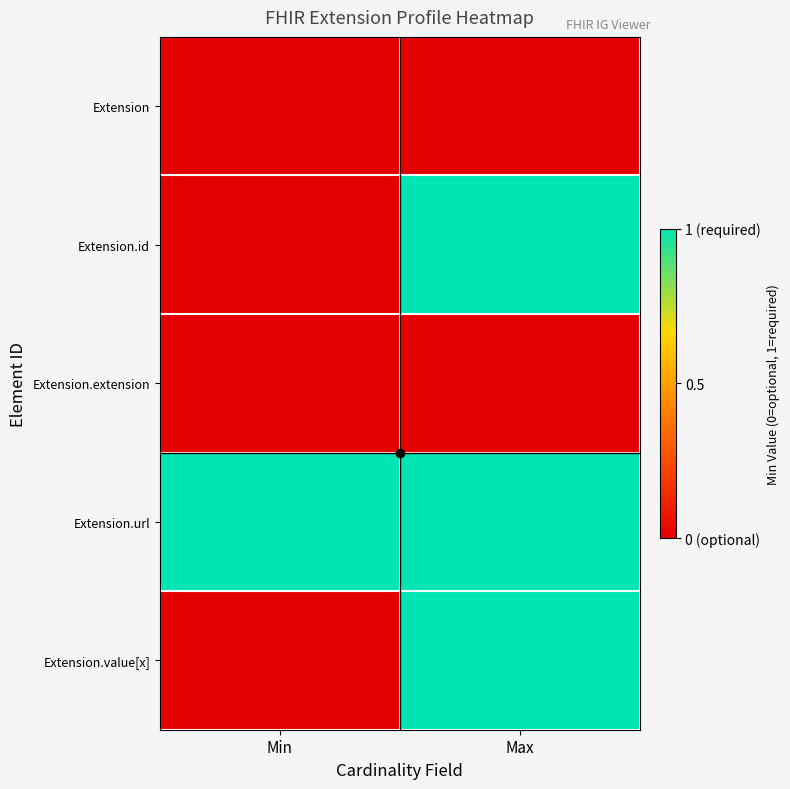

Reading left to right, what are all the values shown in this chart?

Extension: Min=0	Max=0
Extension.id: Min=0	Max=1
Extension.extension: Min=0	Max=0
Extension.url: Min=1	Max=1
Extension.value[x]: Min=0	Max=1